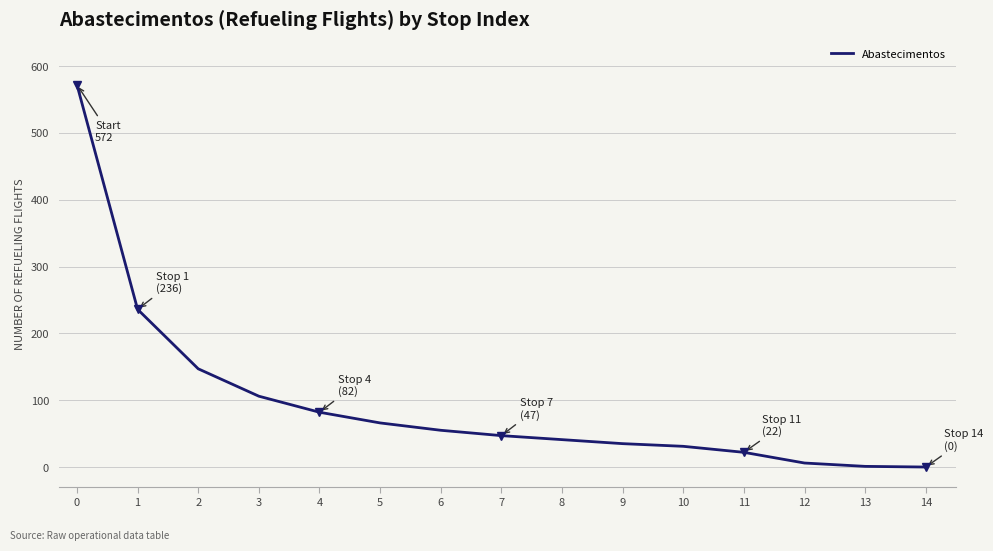

What is the change in value from 4 to 11?

-60